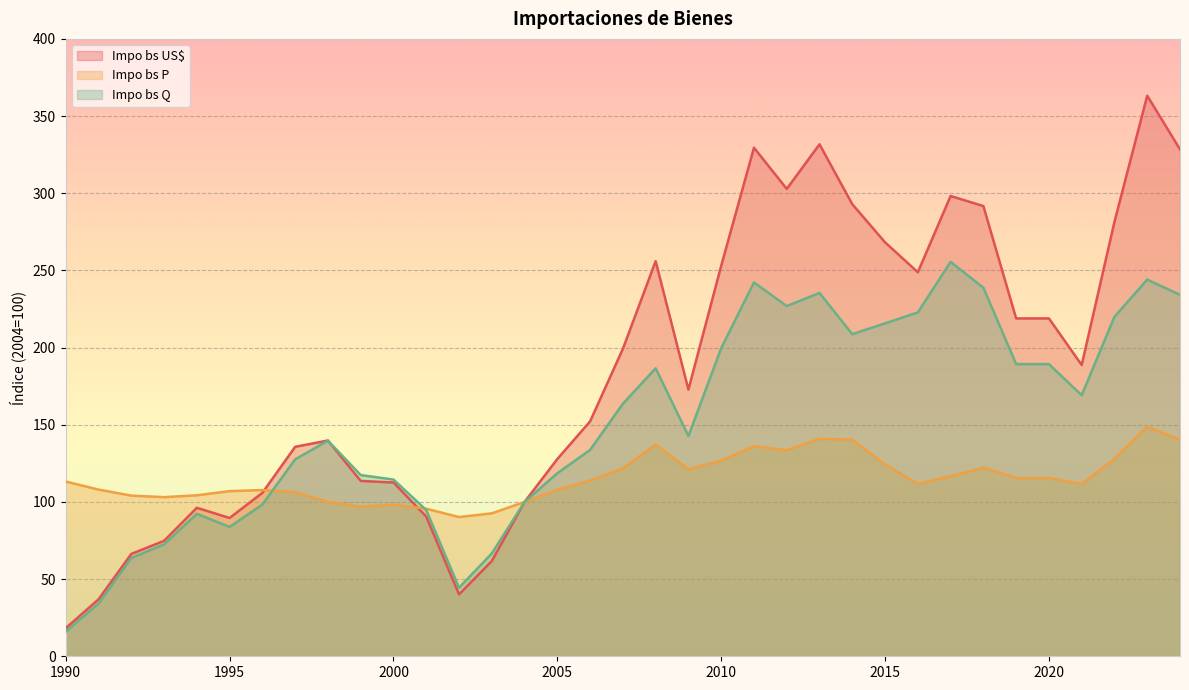

True or false: Impo bs US$ has a value of 152.2 at 2006.

True